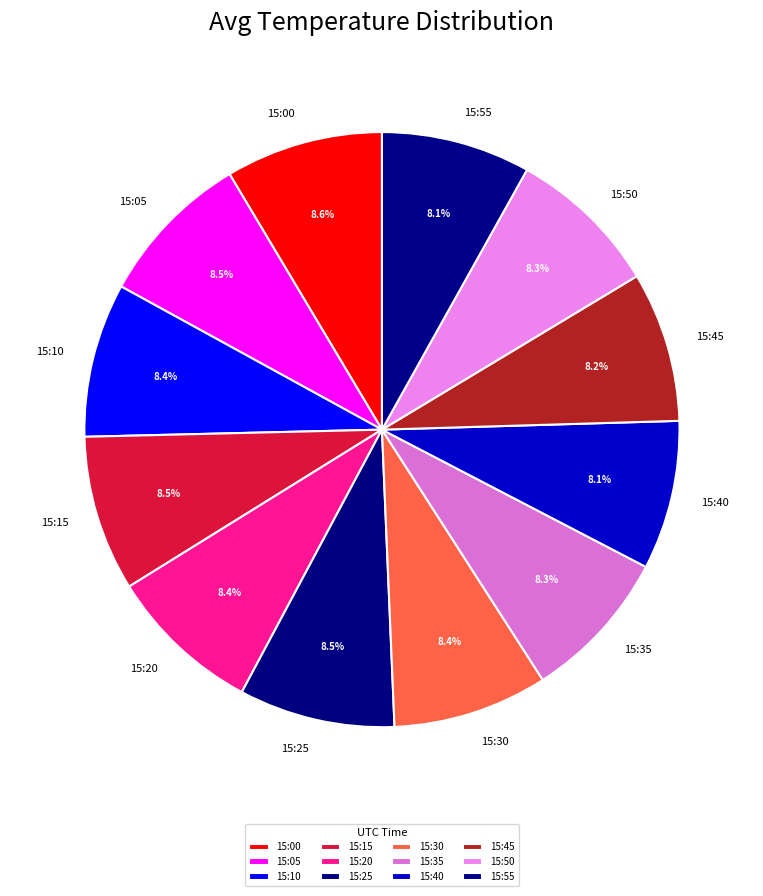

Is the sum of 15:15 and 15:20 greater than half?

No